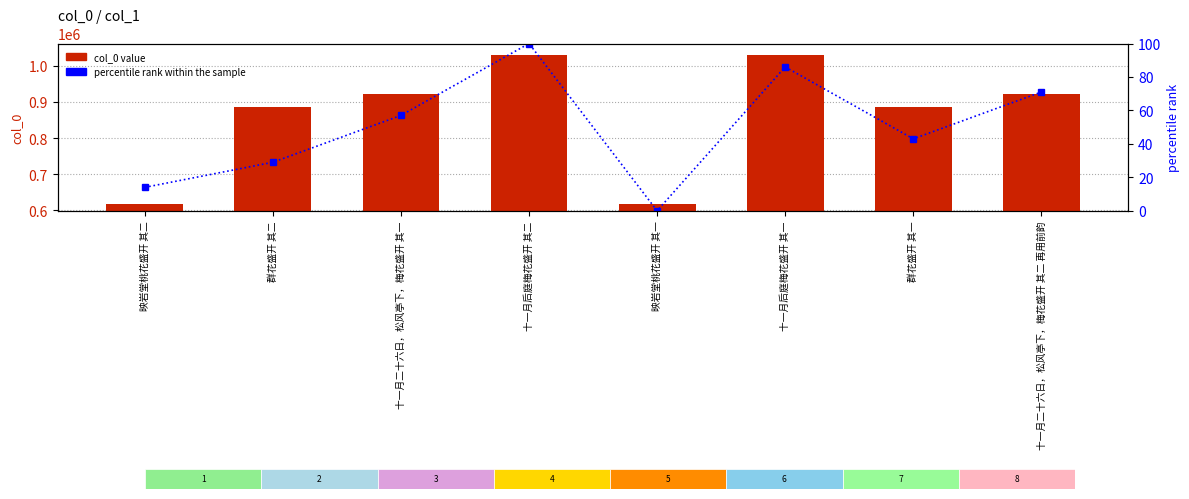

The value of col_0 at 十一月二十六日，松风亭下，梅花盛开 其一 is 1373431. True or false?

False